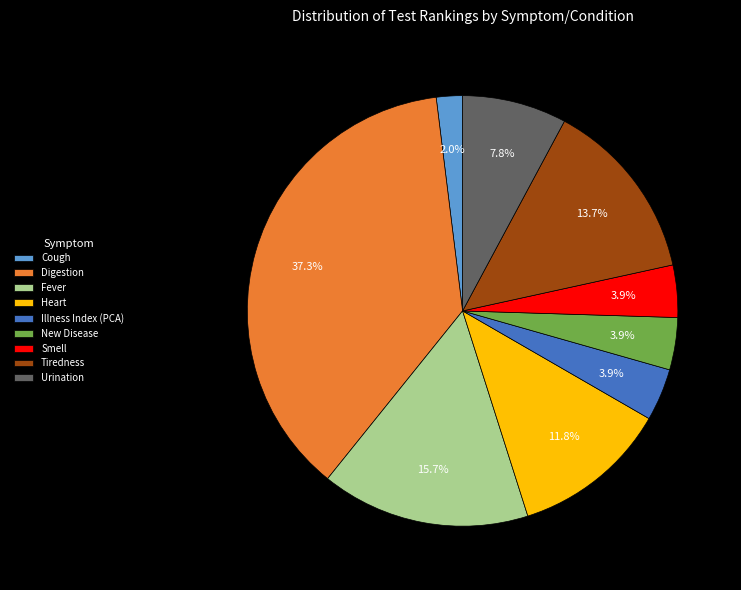

To the nearest percent, what is the average slice percentage?

11%